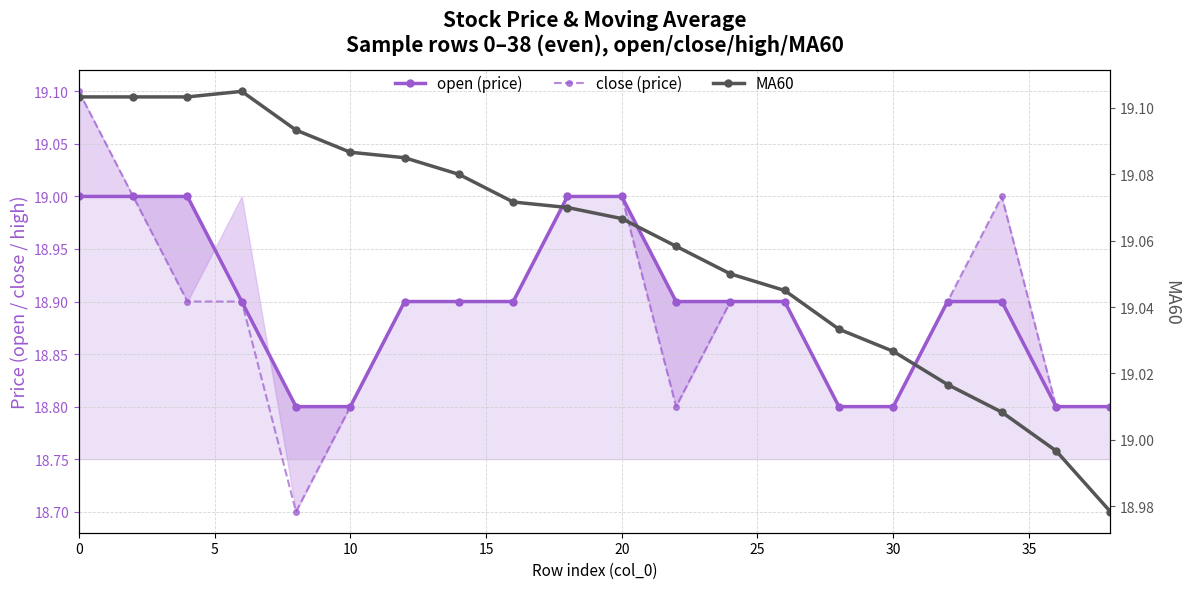

What is the maximum value for close (price)?

19.1